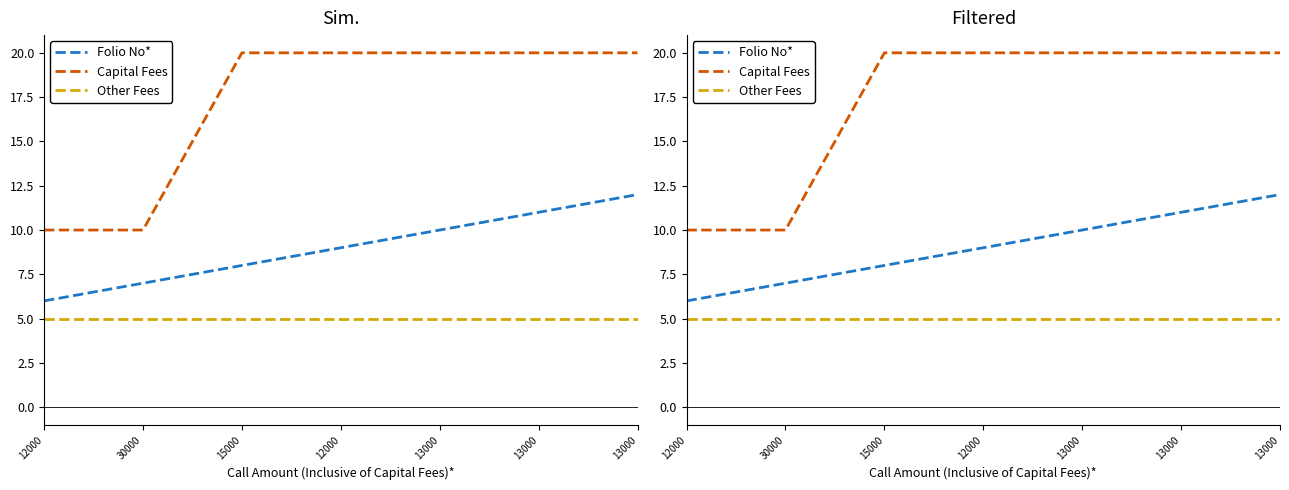

Where does the Folio No* series first go above 9?

13000